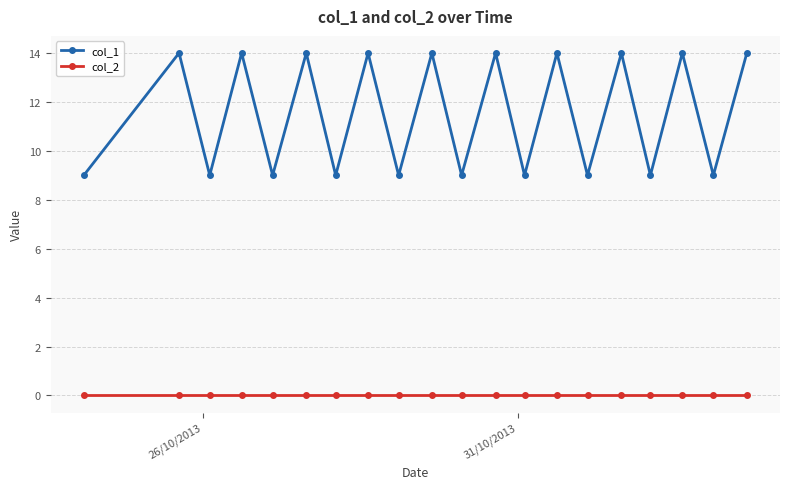

True or false: col_1 and col_2 intersect in this chart.

False